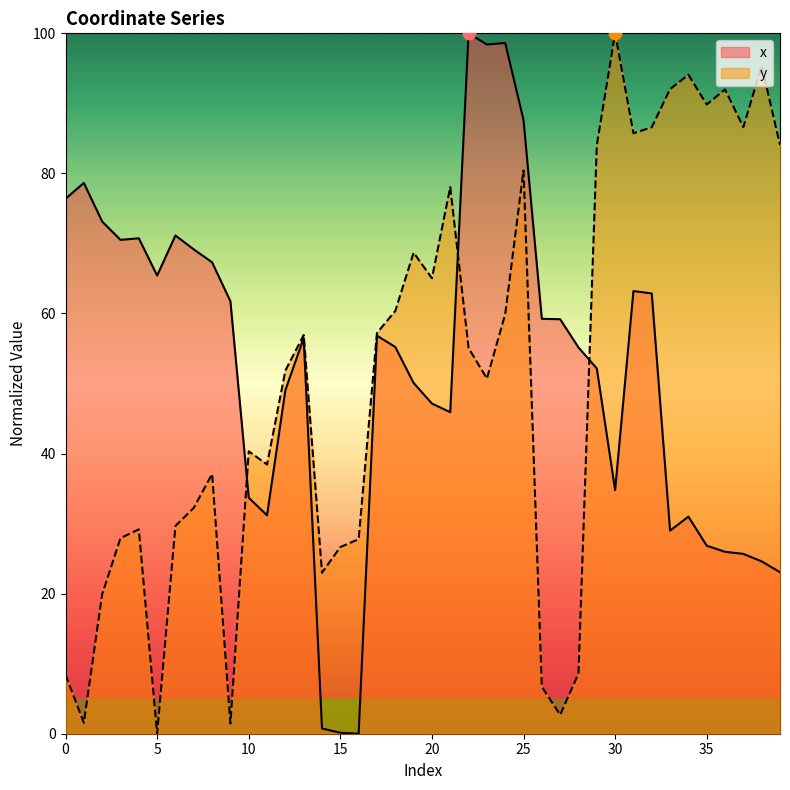

Which series has the largest Y range (max minus min)?

x